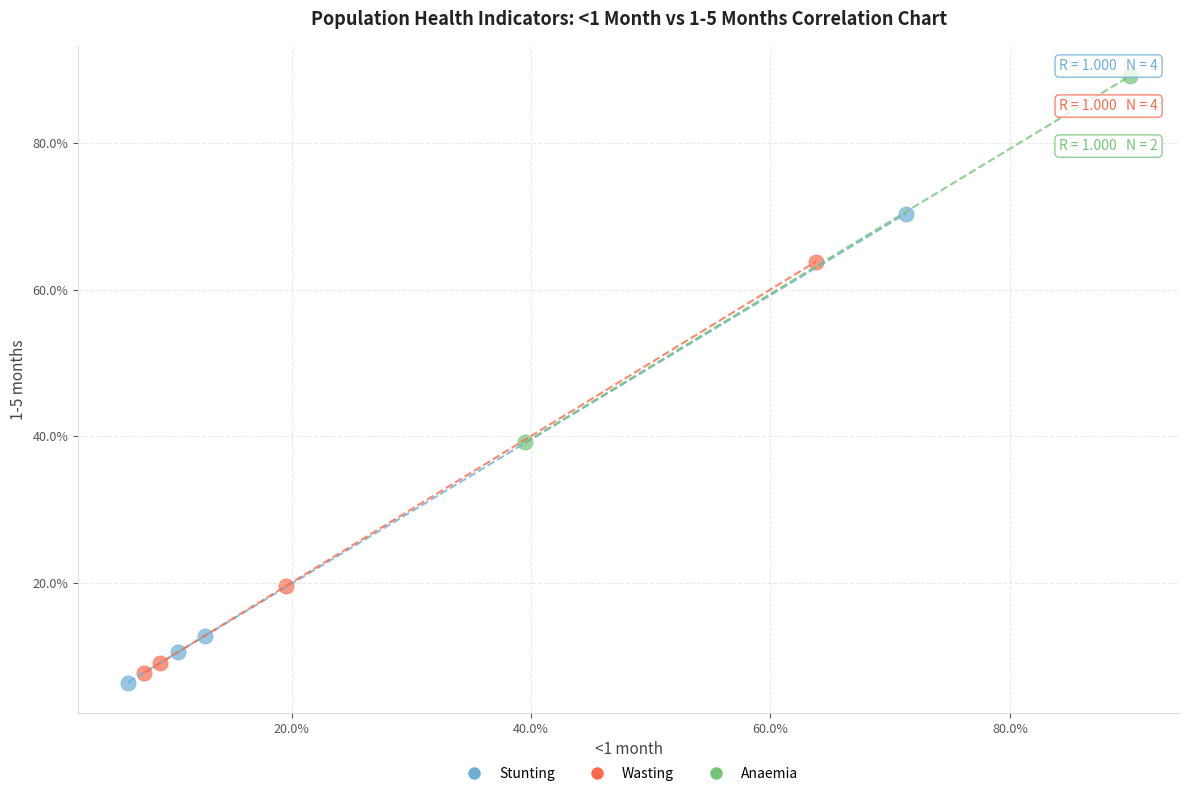

Which series contains the highest Y value?

Anaemia